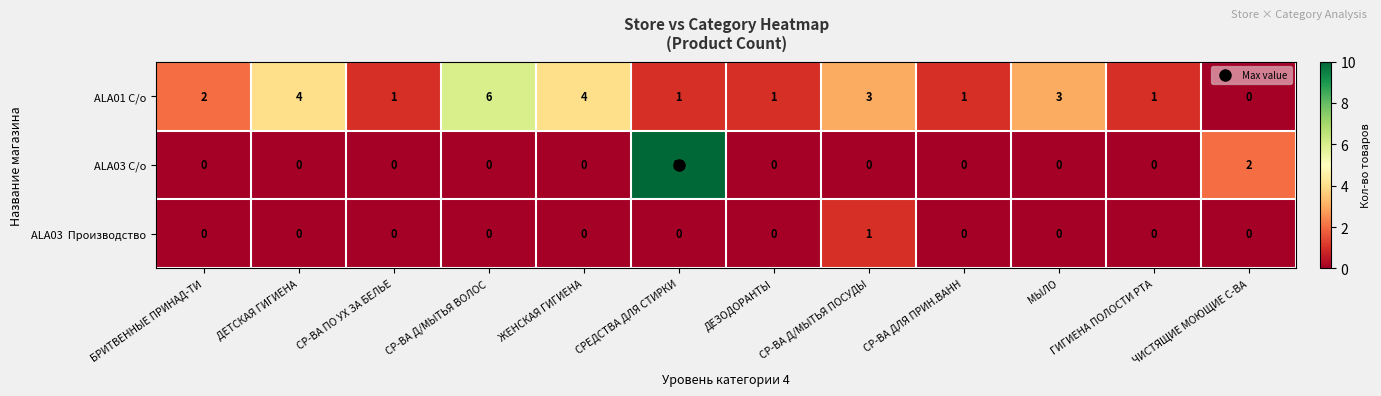

How many values in ALA01 С/о are above zero?

11